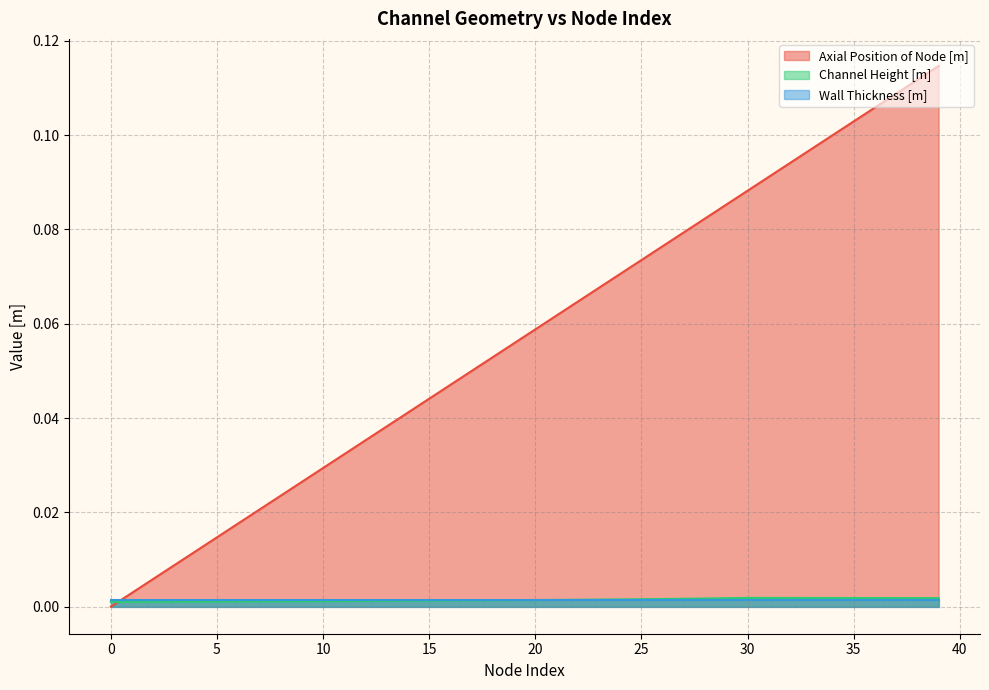

How many times do Axial Position of Node [m] and Wall Thickness [m] cross each other?

1